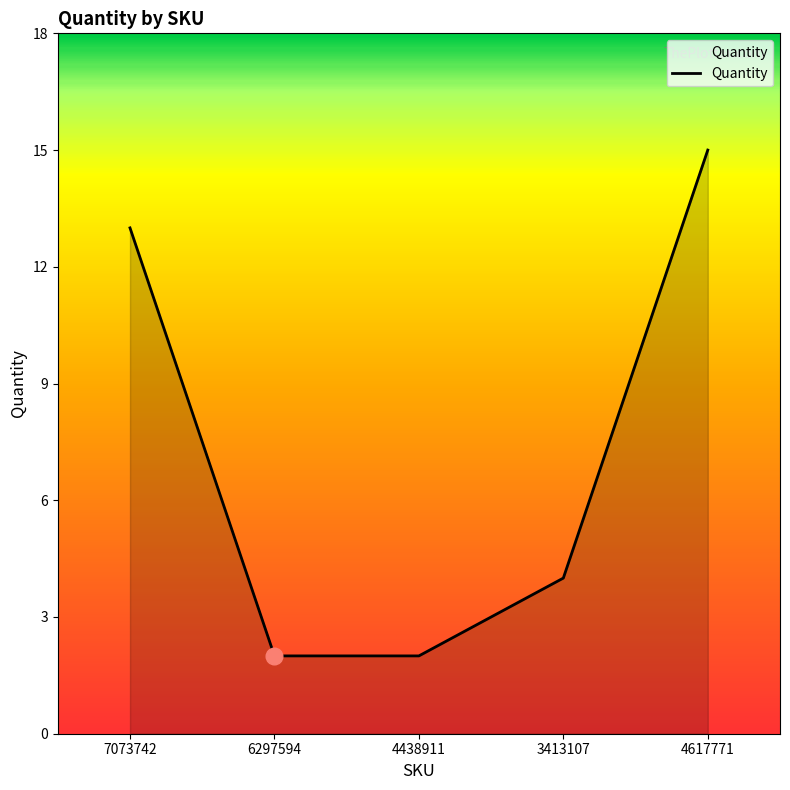

True or false: the data has more than 2 interior local peaks.

False